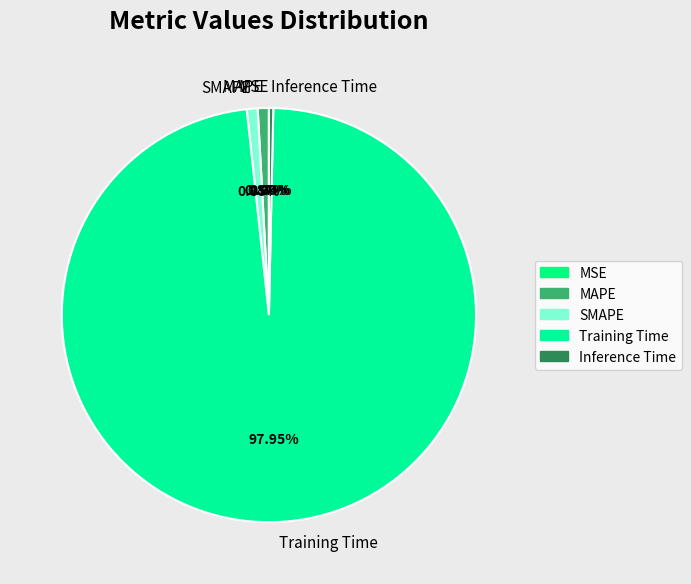

Is it true that MAPE is 11% of the pie?

False